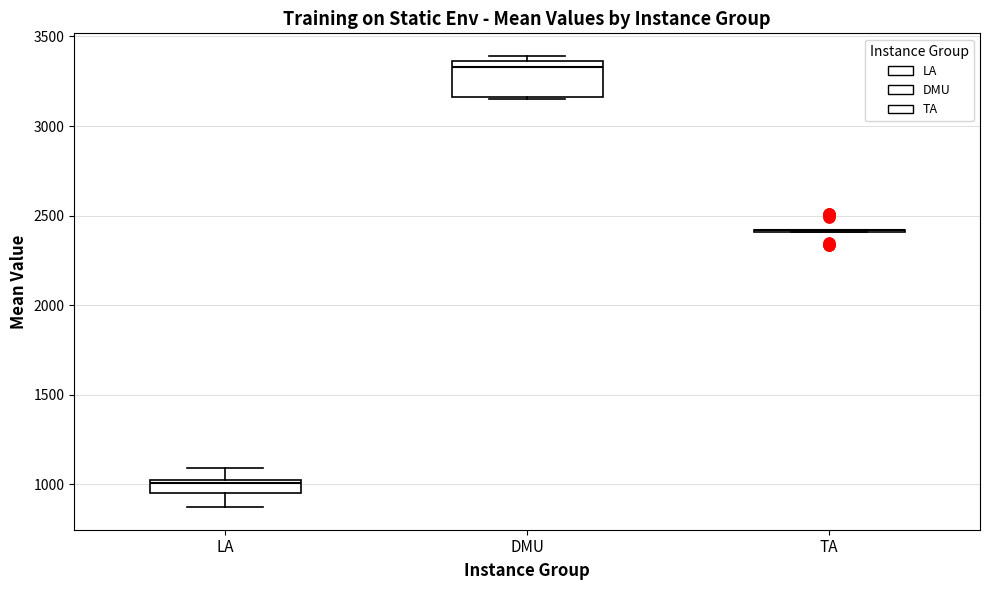

Where does the upper whisker of the box for LA end on the y-axis? The values are not printed on the chart, so give them approximately, as read against the axis.

1100